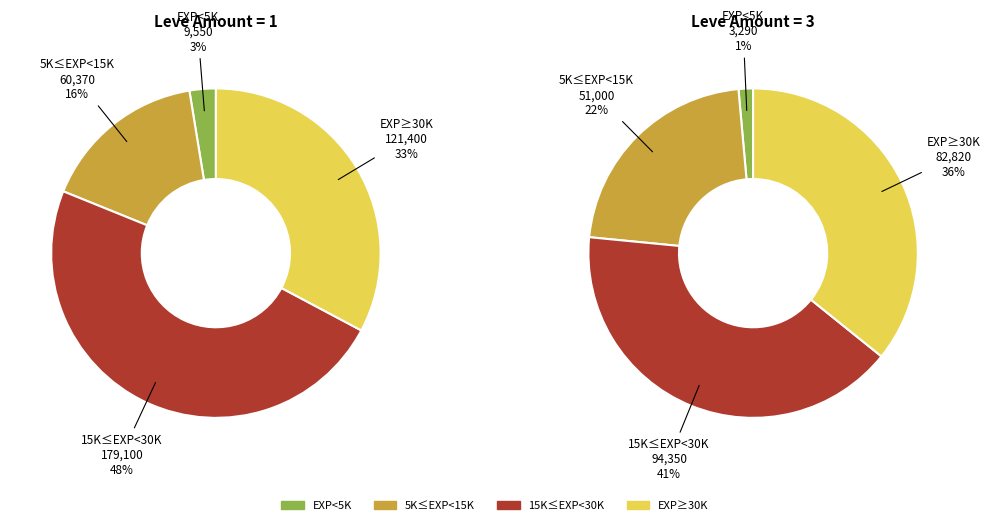

Is there a majority slice in this chart?

No